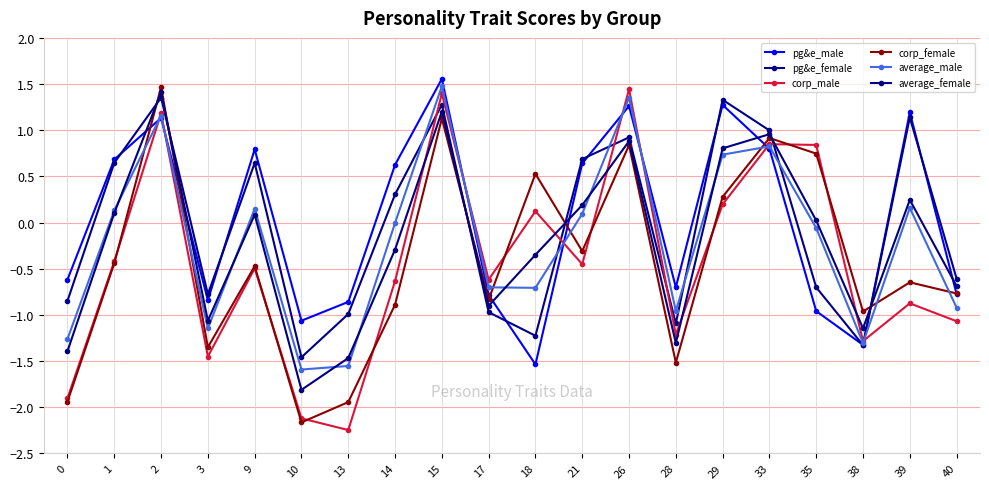

Which series has the largest range (max minus min)?

corp_male